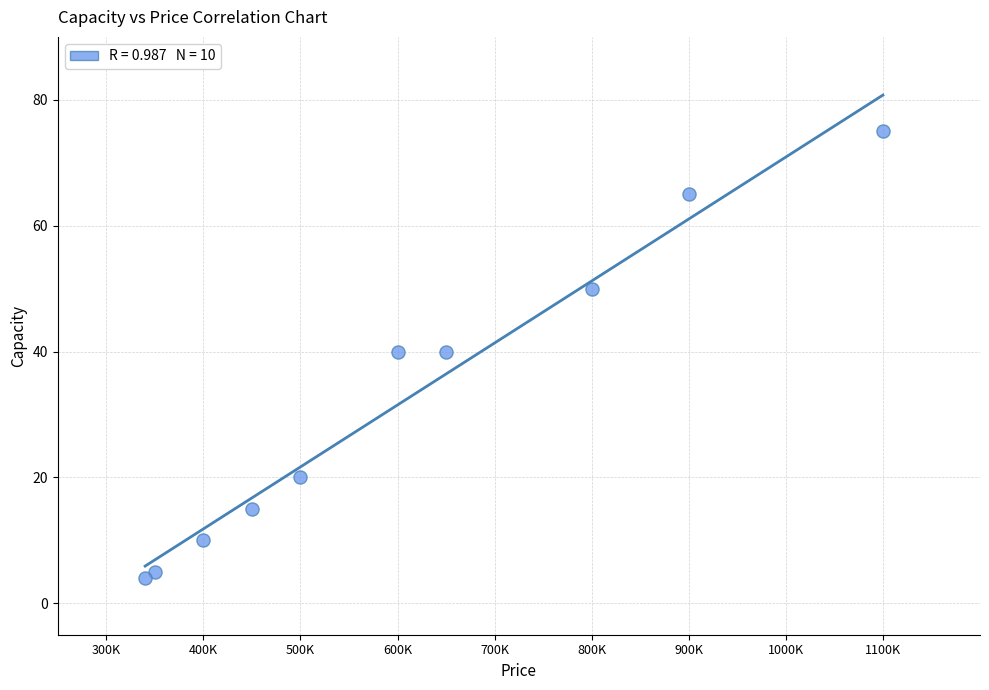

What is the range of Y values (max minus min)?

71